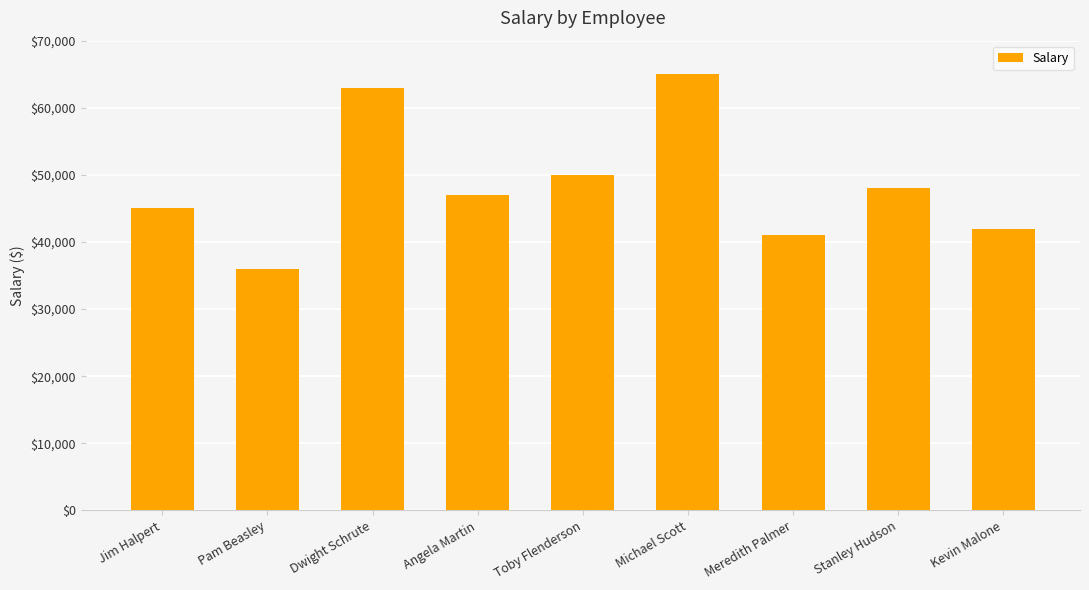

What is the value of the 1st bar from the left?

45000